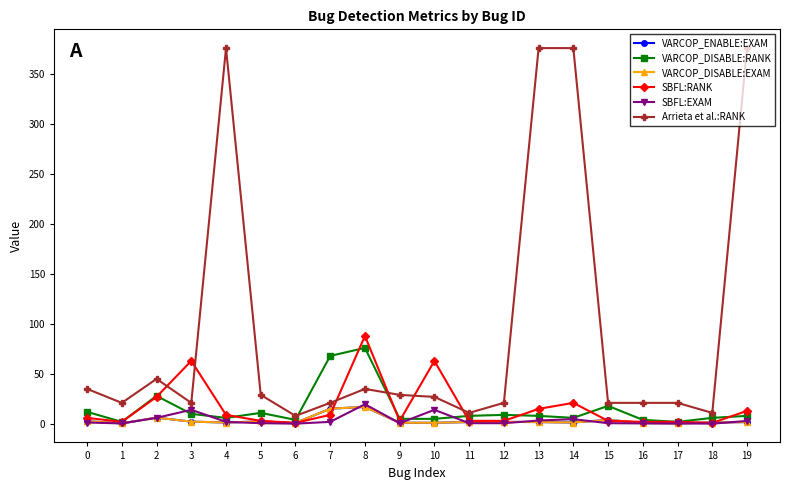

Rank the series at 12 from highest to lowest value.

Arrieta et al.:RANK, VARCOP_DISABLE:RANK, SBFL:RANK, VARCOP_ENABLE:EXAM, VARCOP_DISABLE:EXAM, SBFL:EXAM